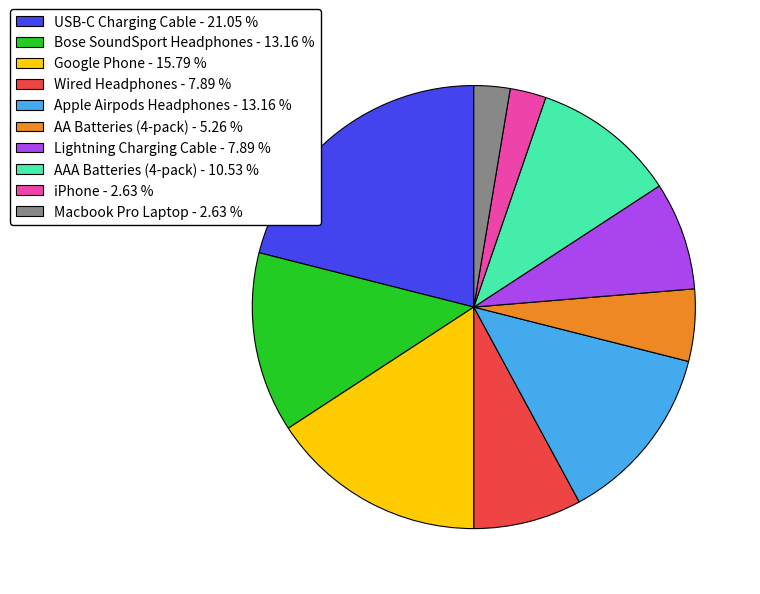

What is the ratio of the value at Bose SoundSport Headphones to the value at Apple Airpods Headphones?

1.0